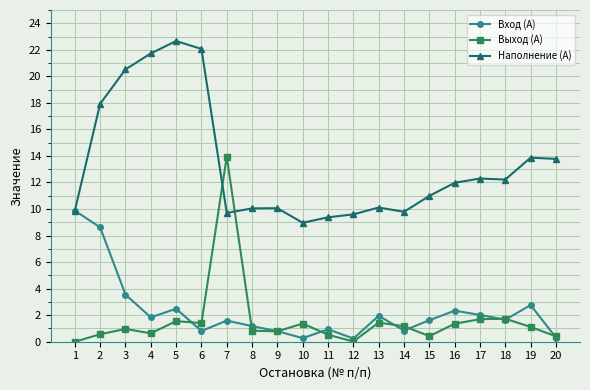

Which series ends up on top after the final intersection of Выход (А) and Наполнение (А)?

Наполнение (А)